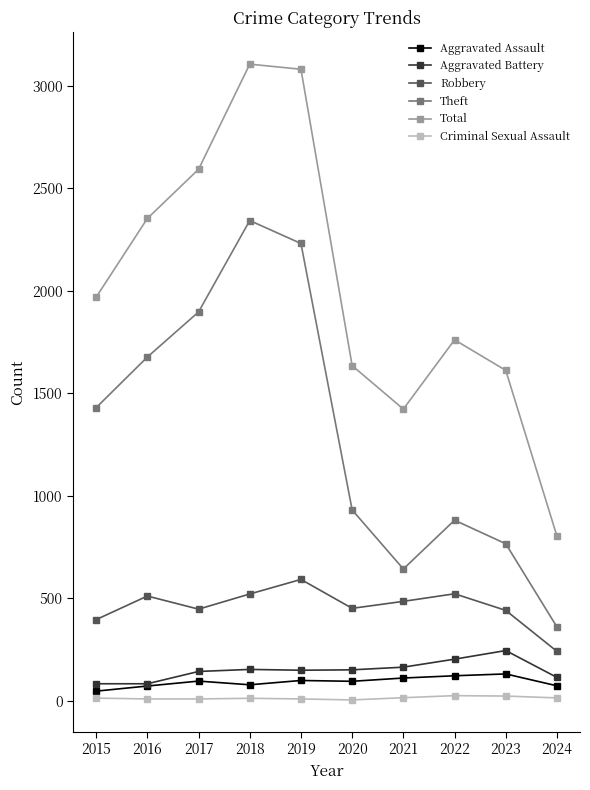

In Aggravated Assault, how many points are higher than both neighbors (excluding endpoints)?

3